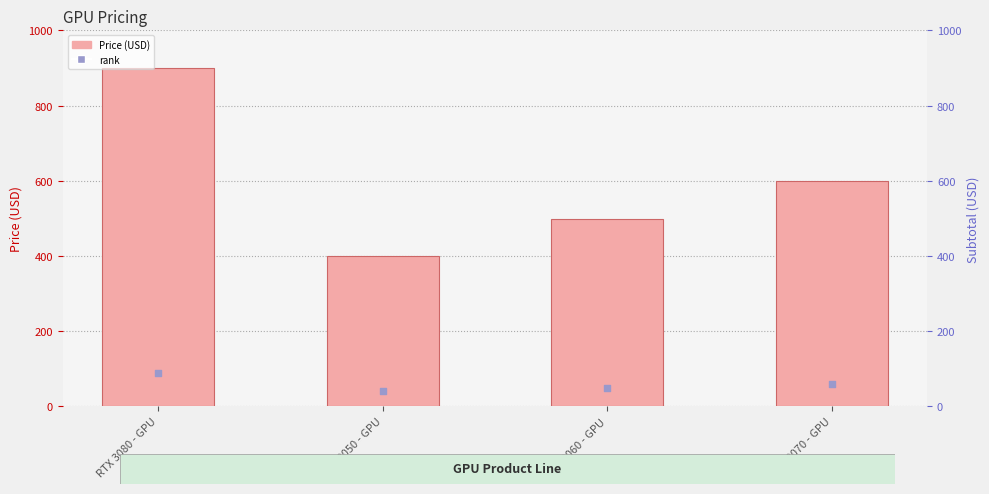

Is the value of rank at RTX 3060 - GPU greater than the value of Price (USD) at RTX 3070 - GPU?

No